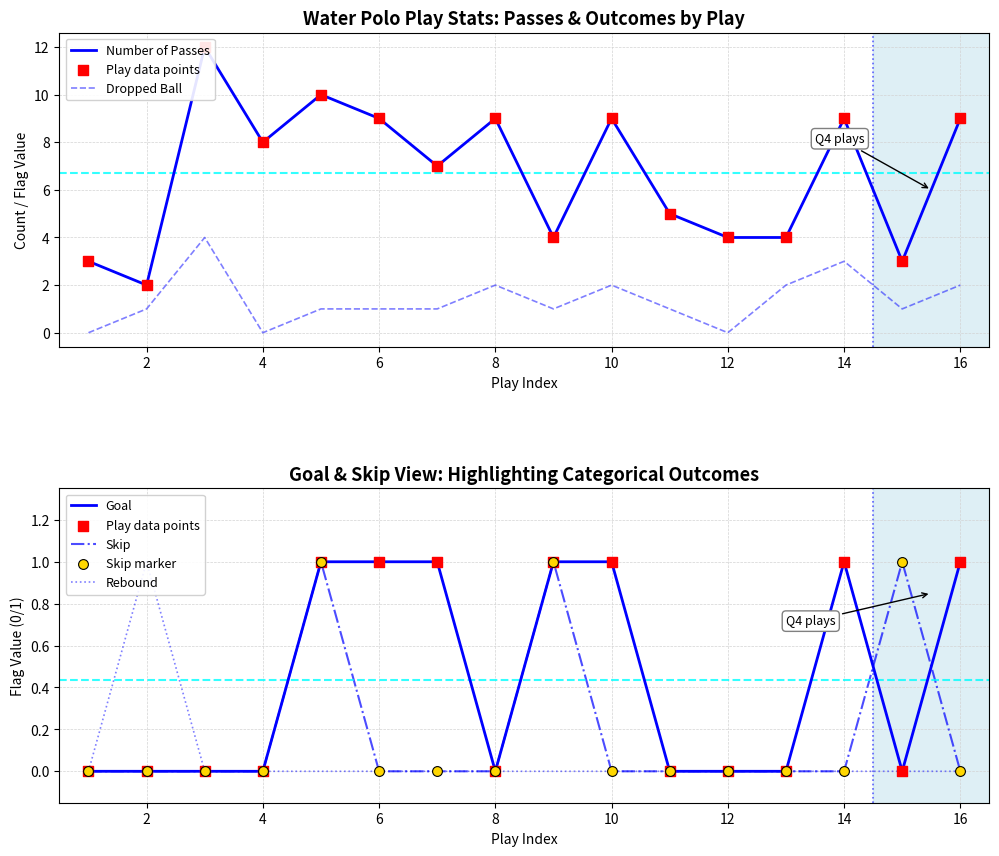

The Dropped Ball series shows 3 at 8. True or false?

False